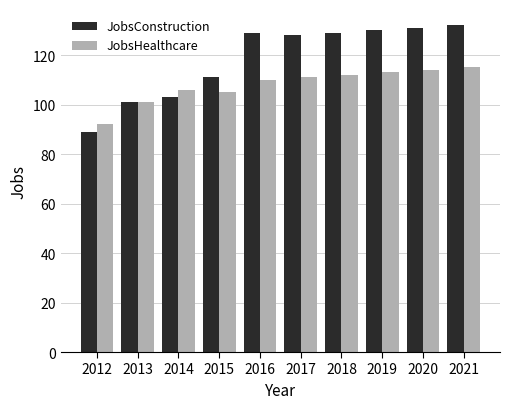

Which series has the largest total across all categories?

JobsConstruction